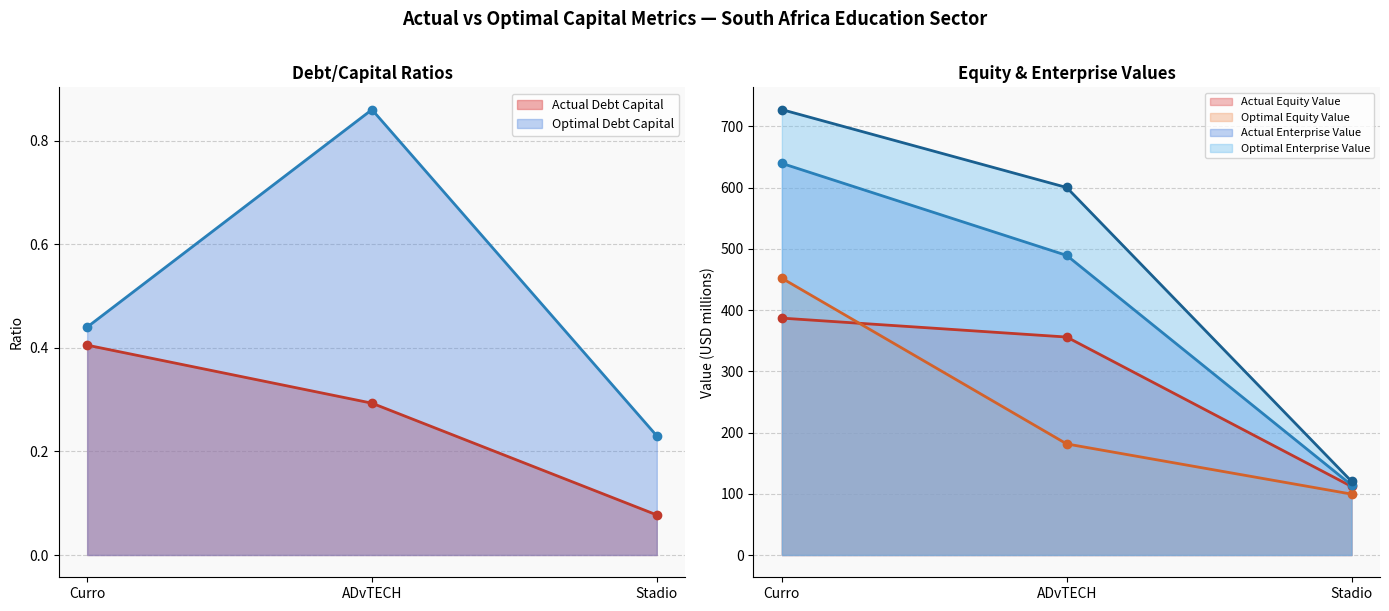

Between ADvTECH and Stadio, which series saw the biggest shift?

optimal_enterprise_value